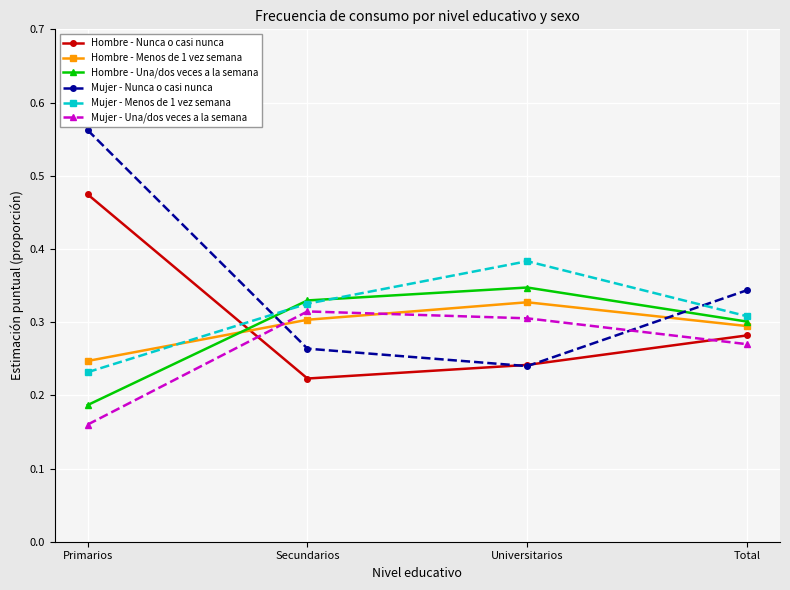

What is the sum of all Hombre - Menos de 1 vez semana values?

1.2